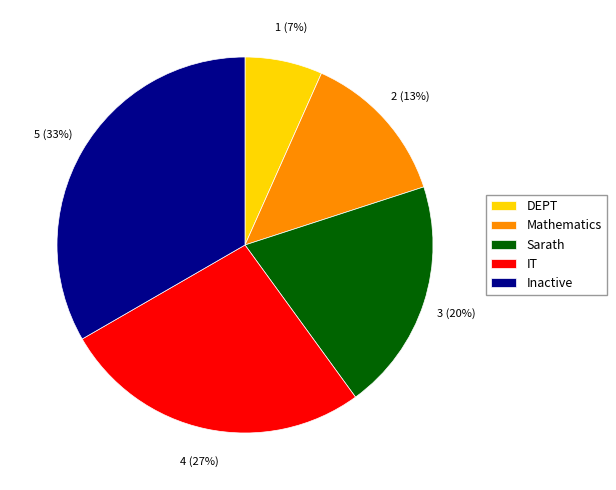

To the nearest percent, what is the average slice percentage?

20%